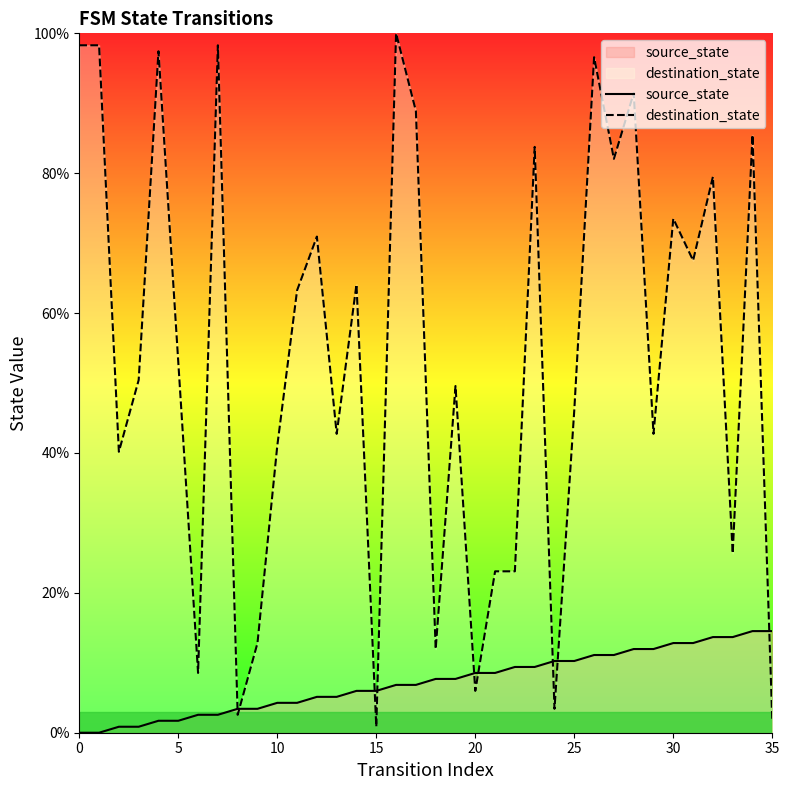

What is the maximum value shown in the chart?

100.0